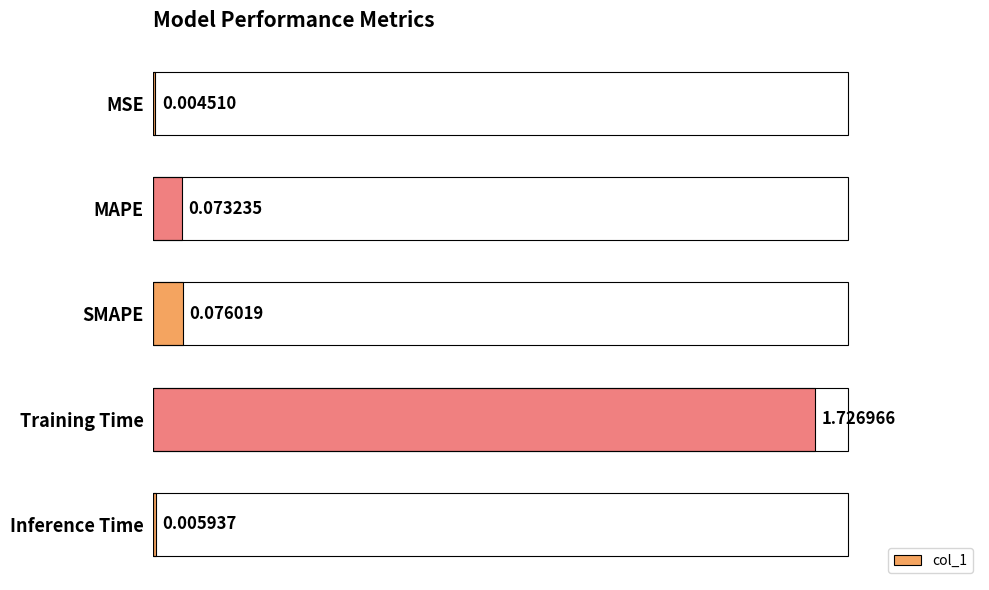

At which category does the chart reach its peak across all series?

Training Time